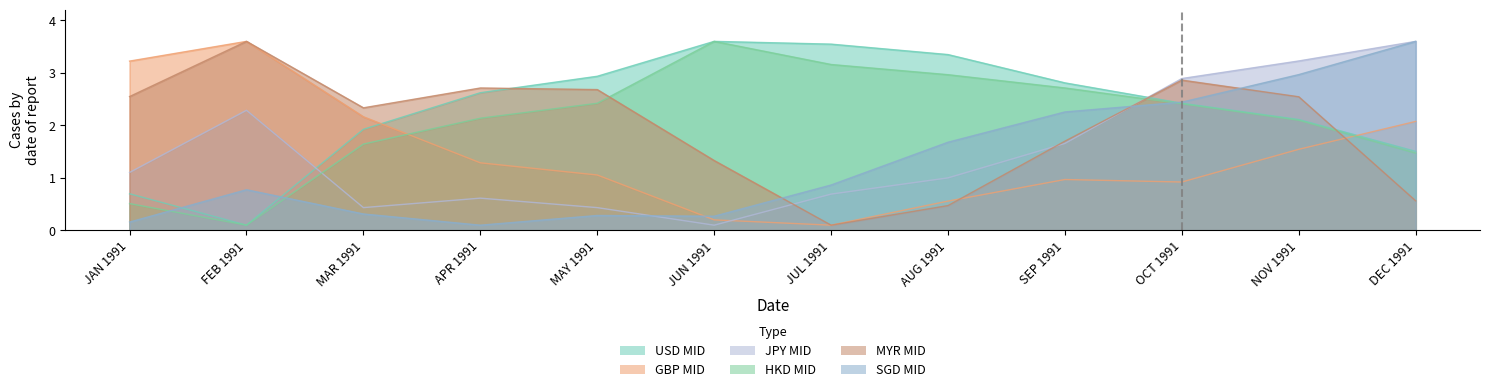

What is the difference between the second highest and minimum values in the MYR MID series?

2.8